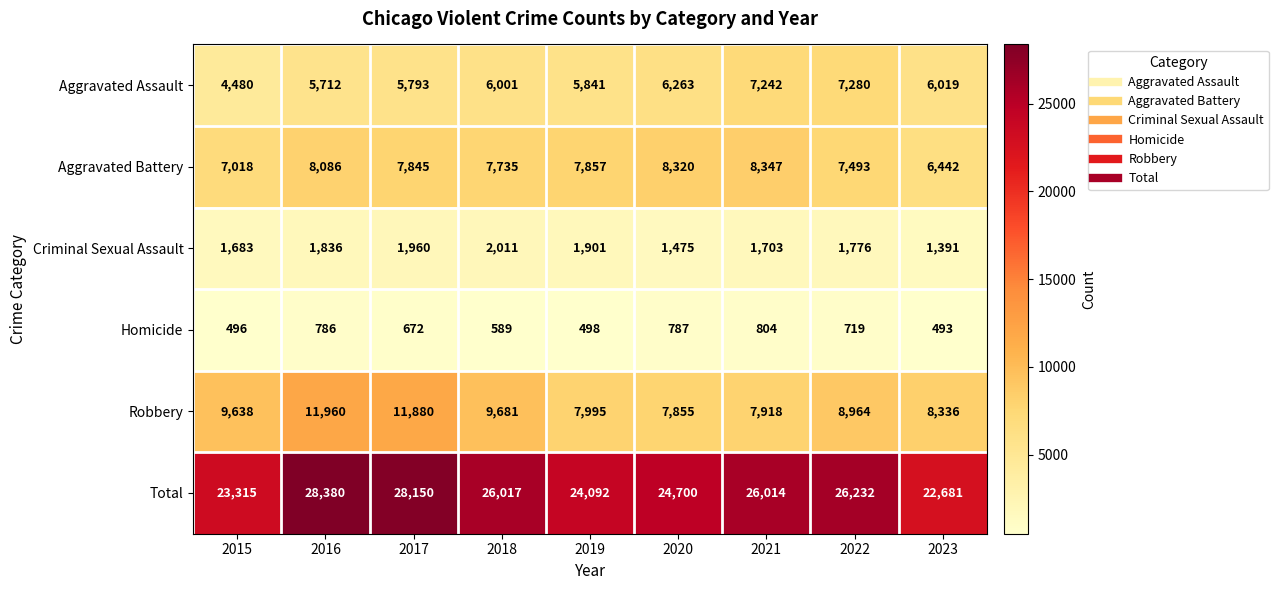

Where is Homicide nearest to the value 648?

2017